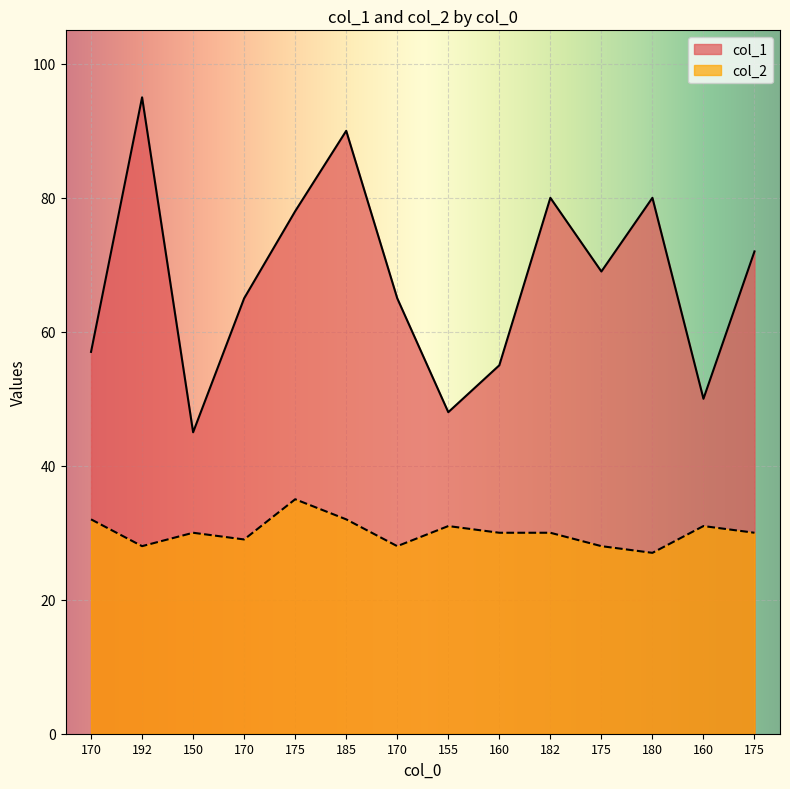

True or false: col_1 and col_2 intersect in this chart.

False